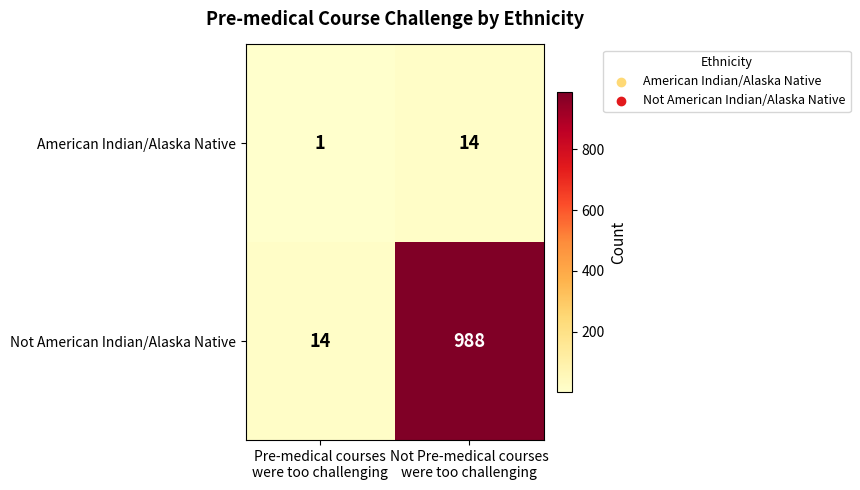

Reading right to left, transcribe all the data shown in this chart.

American Indian/Alaska Native: 14	1
Not American Indian/Alaska Native: 988	14